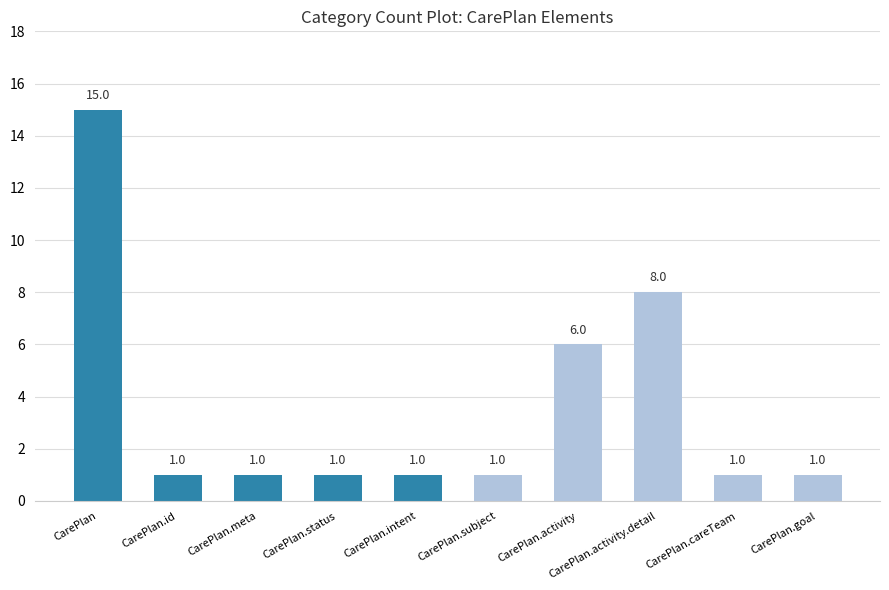

How many bars are there in total?

10